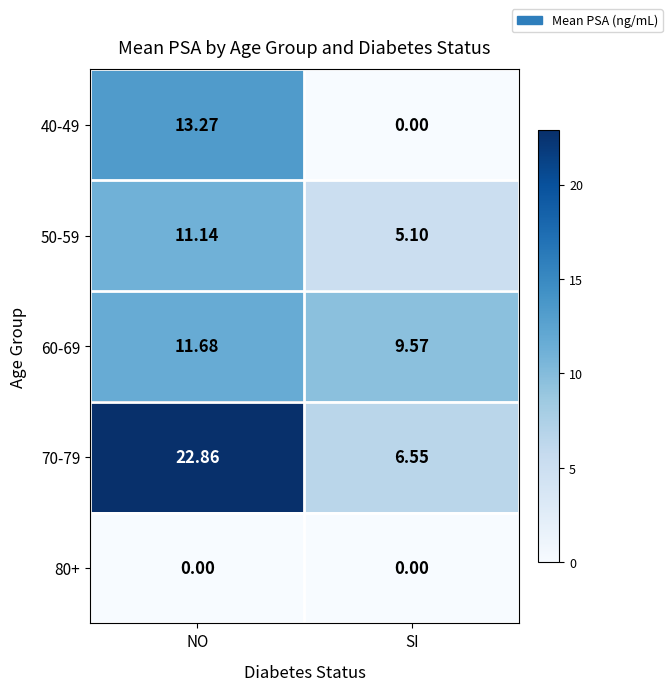

Is the value of 70-79 at NO greater than the value of 60-69 at SI?

Yes